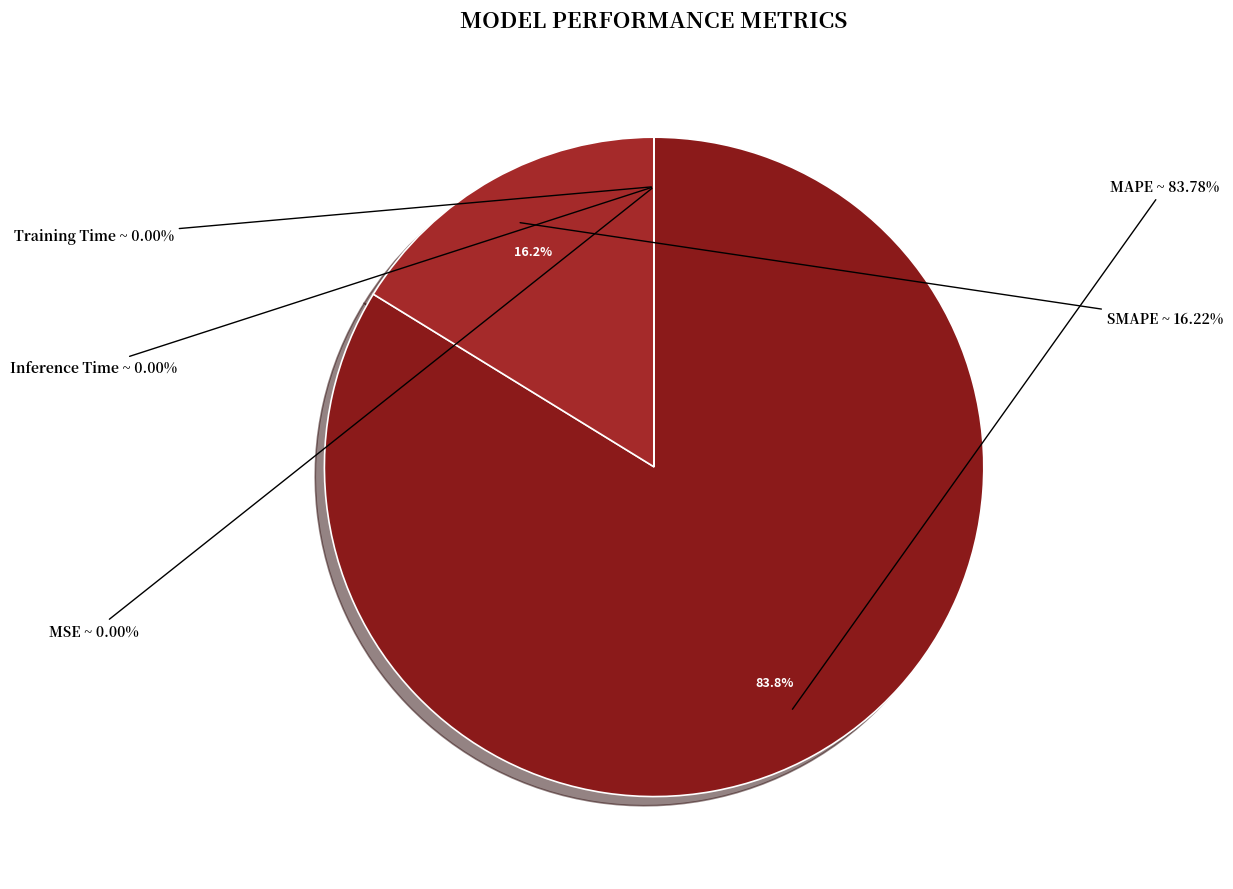

What is the largest slice in the pie chart?

MAPE